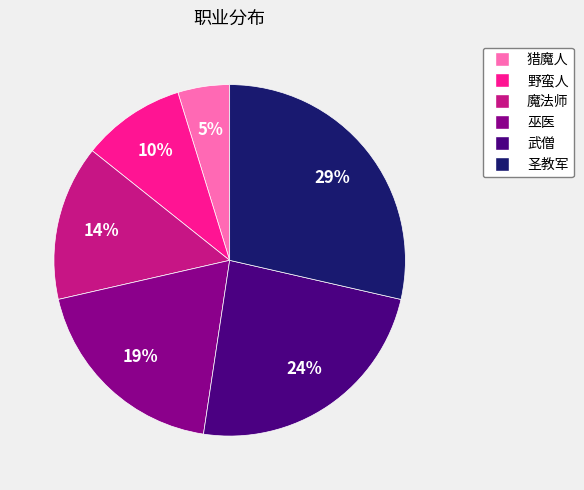

Approximately how many times larger is the value at 野蛮人 compared to 魔法师?

0.7